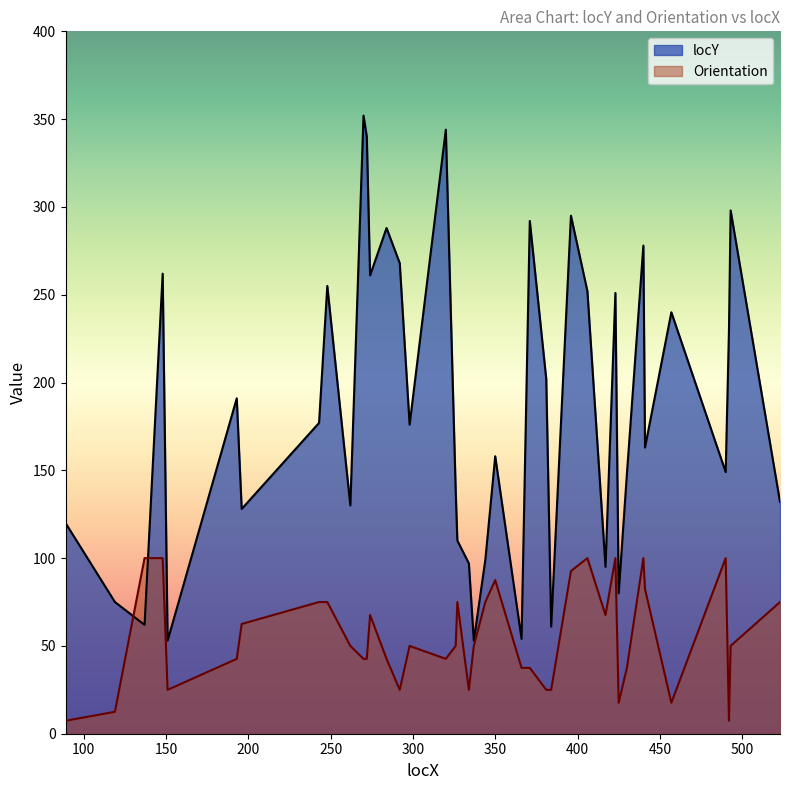

Which series has the largest total across all categories?

locY